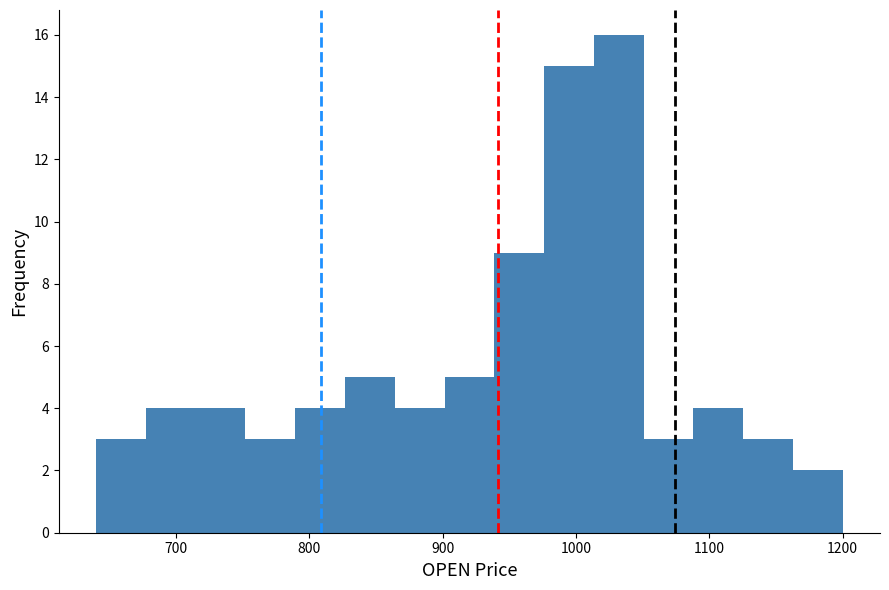

Around what value on the x-axis is the tallest bar? Give the approximate position of its centre, as read against the axis.

1030